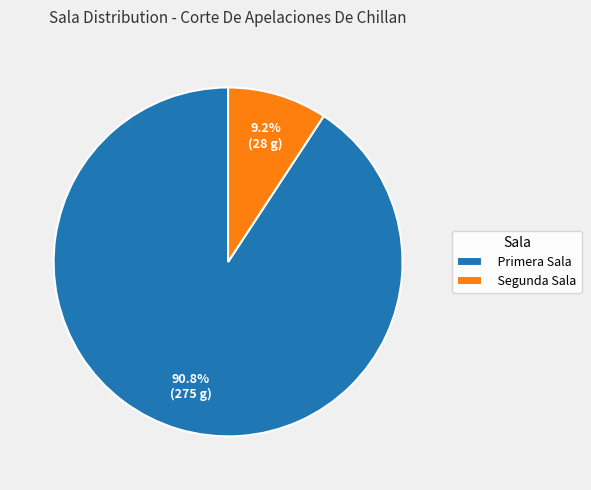

Which slice is the largest?

Primera Sala